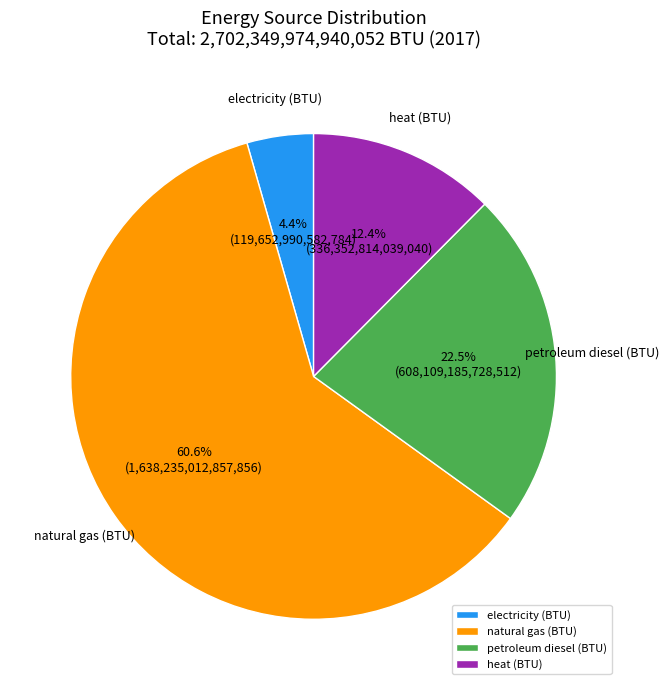

What percentage is the heat (BTU) slice, to the nearest percent?

12%